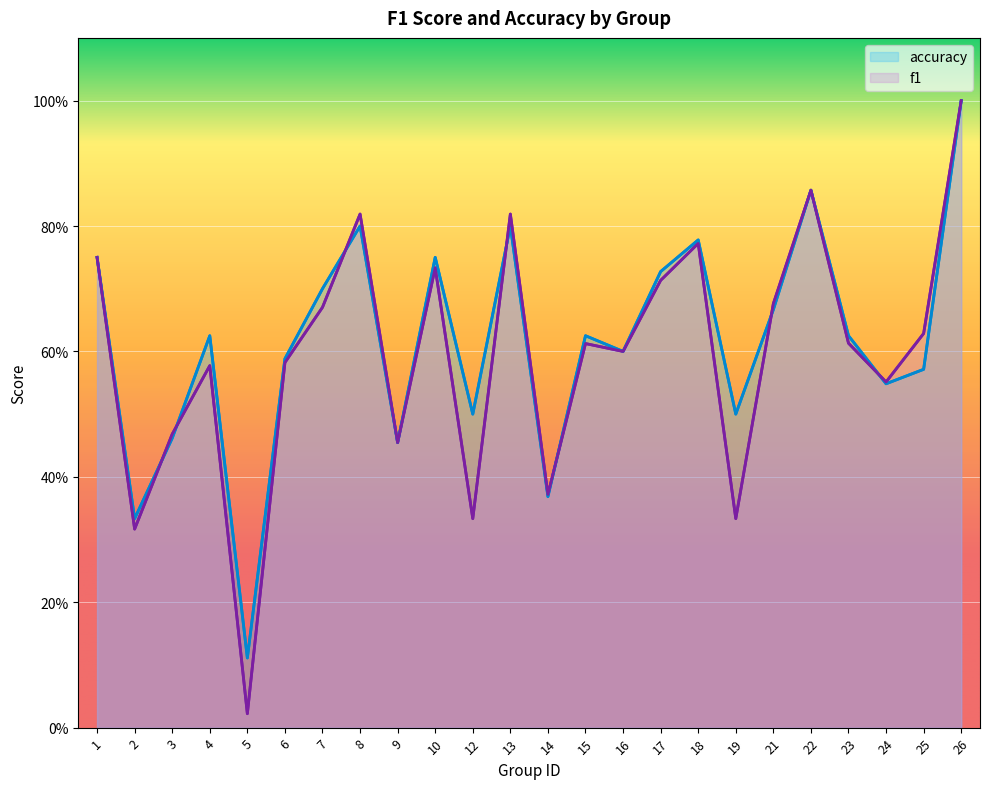

What is the average value of the accuracy series?

0.6